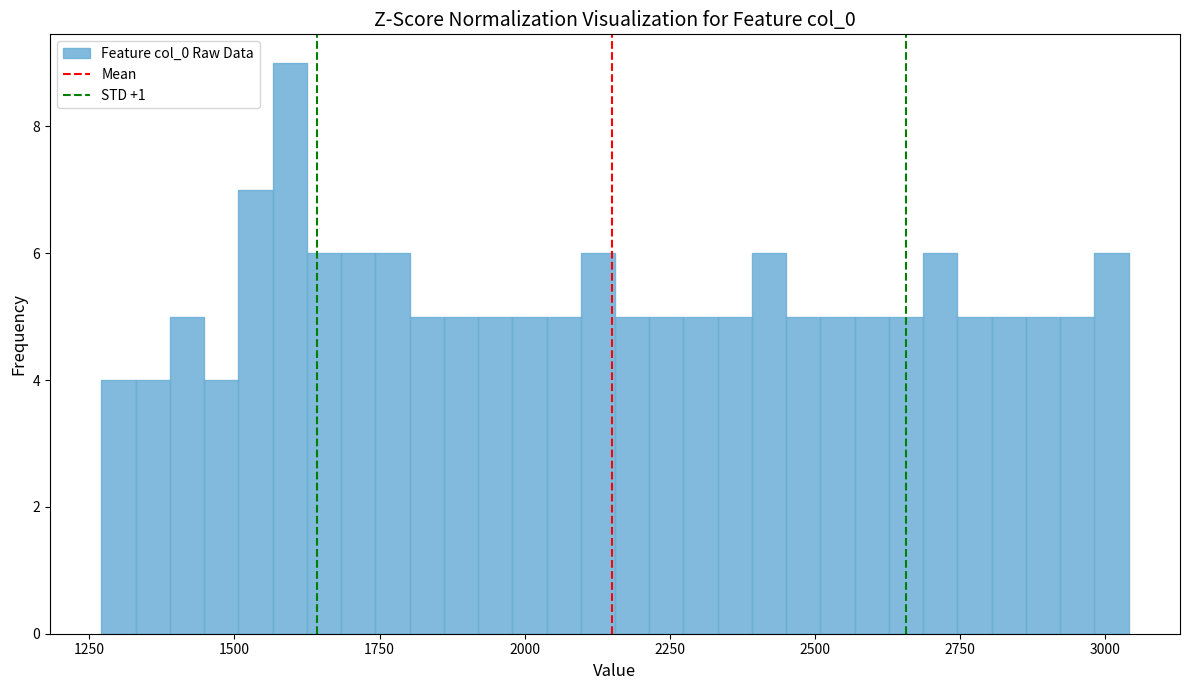

Around what value on the x-axis is the tallest bar? Give the approximate position of its centre, as read against the axis.

1600